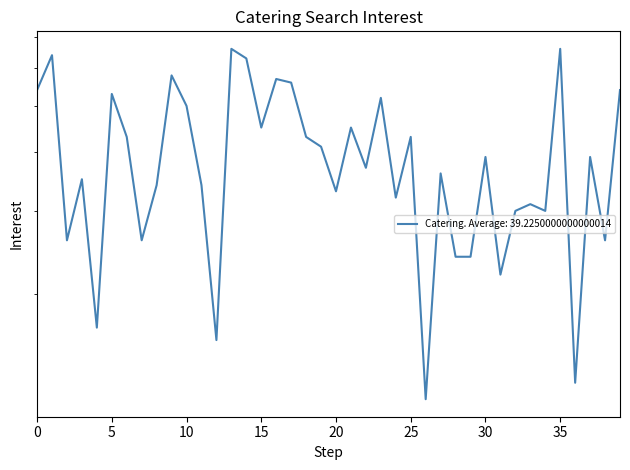

Count the number of data series in this chart.

1